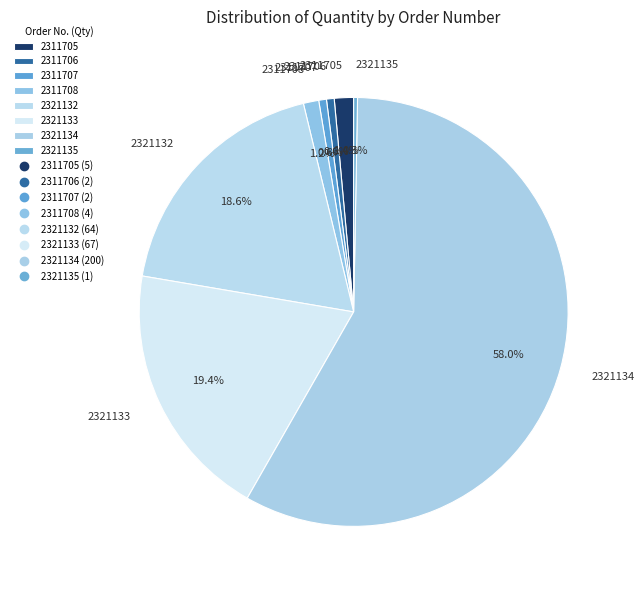

Combined, what portion of the pie is 2321133 and 2311707?

20.0%